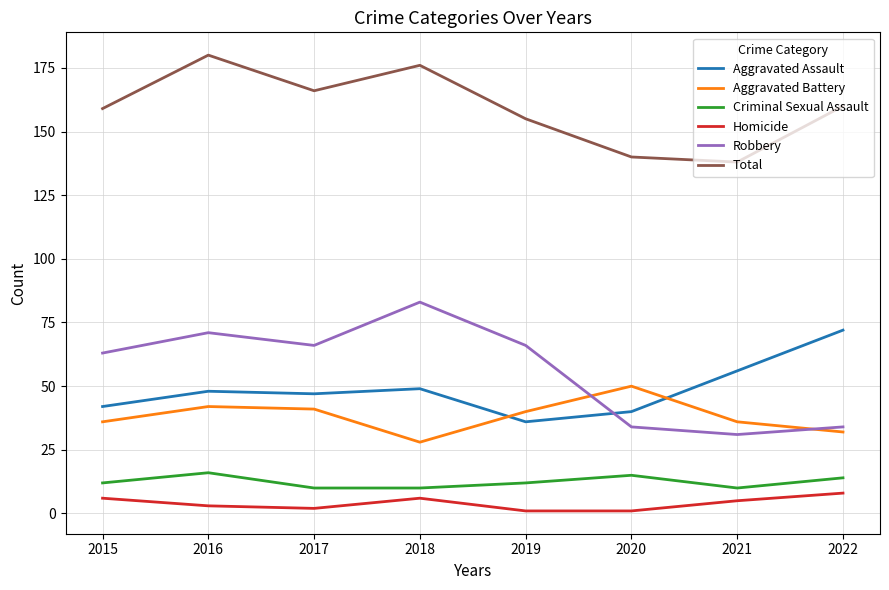

True or false: Total and Aggravated Battery intersect in this chart.

False